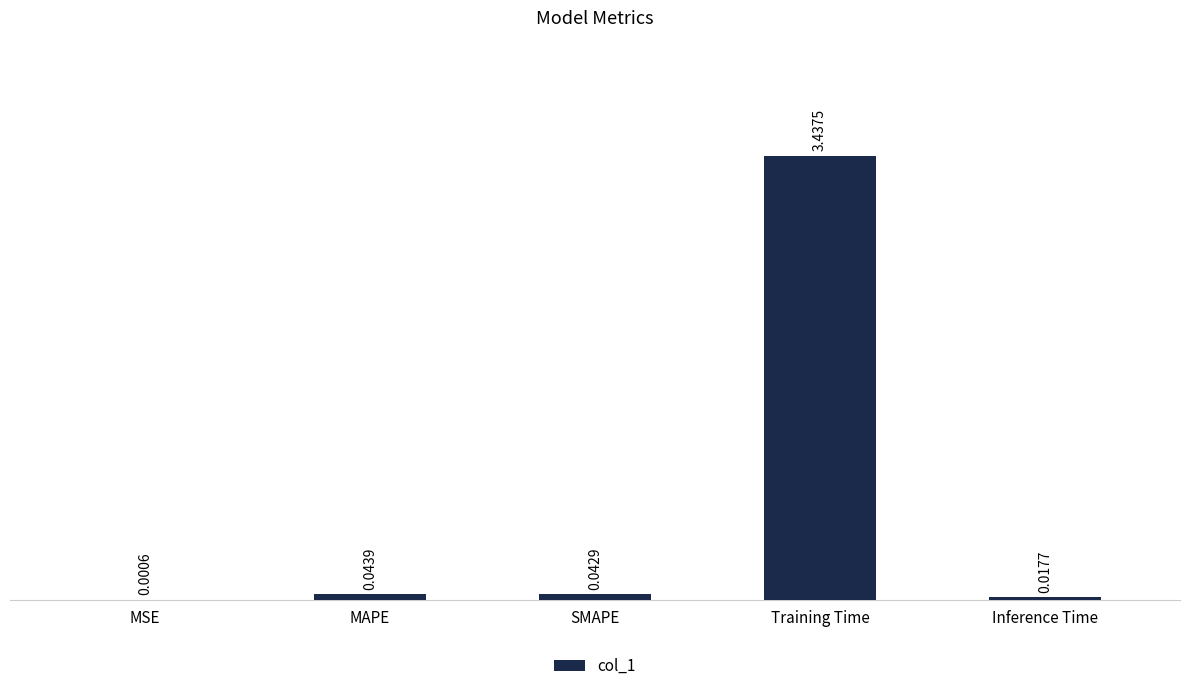

The chart shows a value of 5.1 at Training Time. True or false?

False